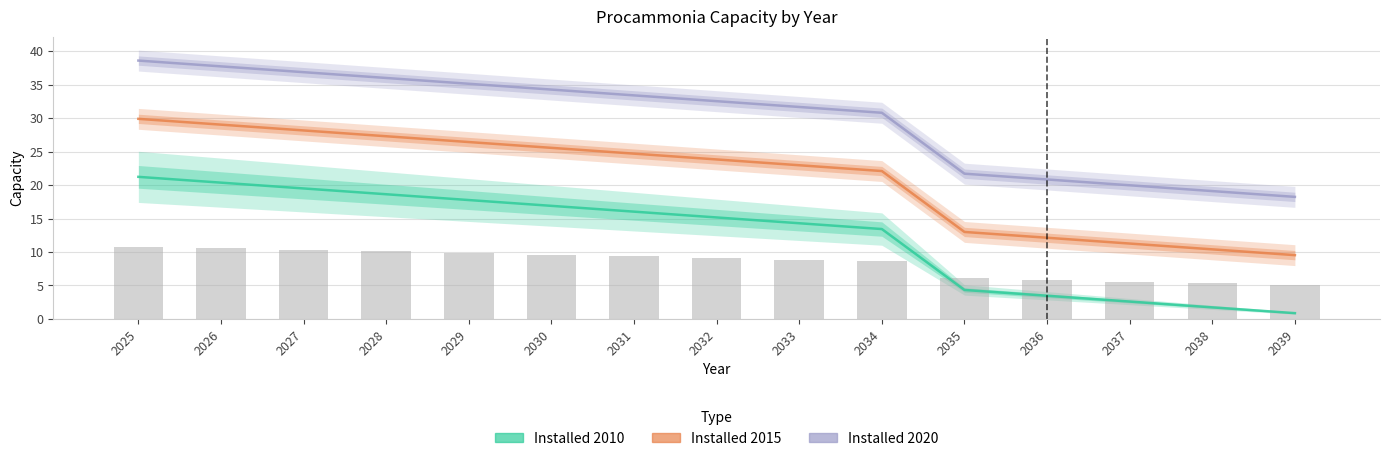

At which label is installed_2020 closest to 28?

2034